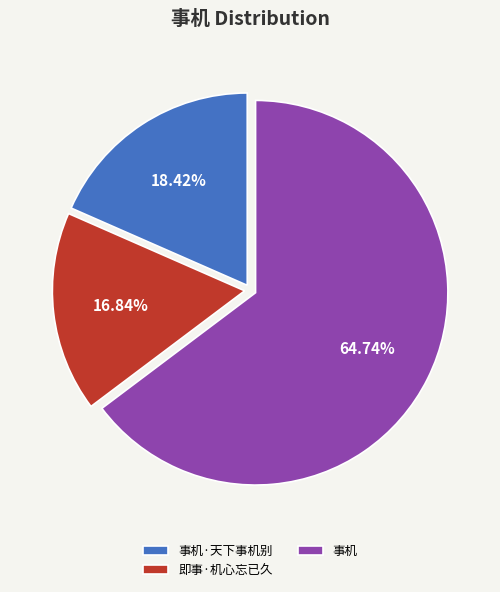

Combined, do 即事·机心忘已久 and 事机·天下事机别 account for over 50%?

No